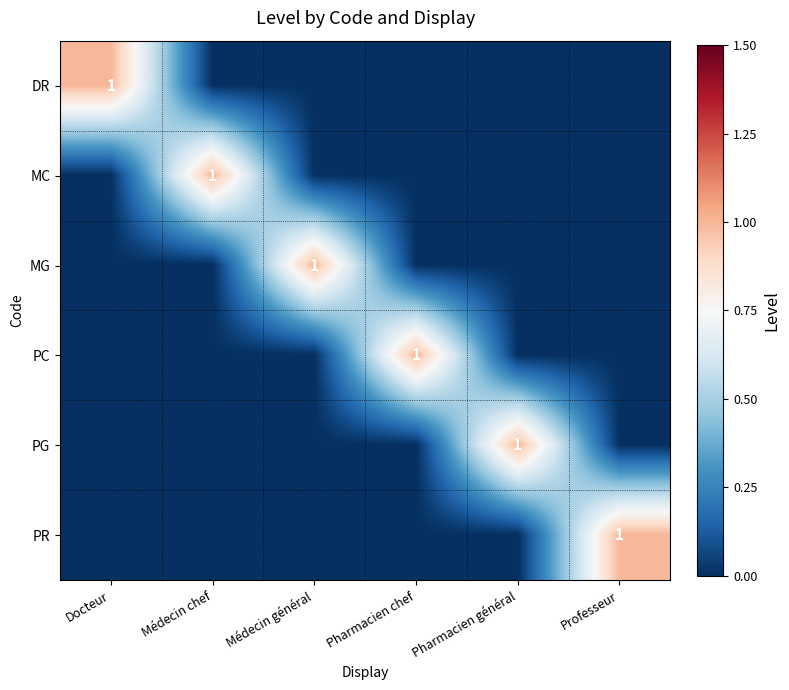

The value of MC at Médecin chef is 1. True or false?

True